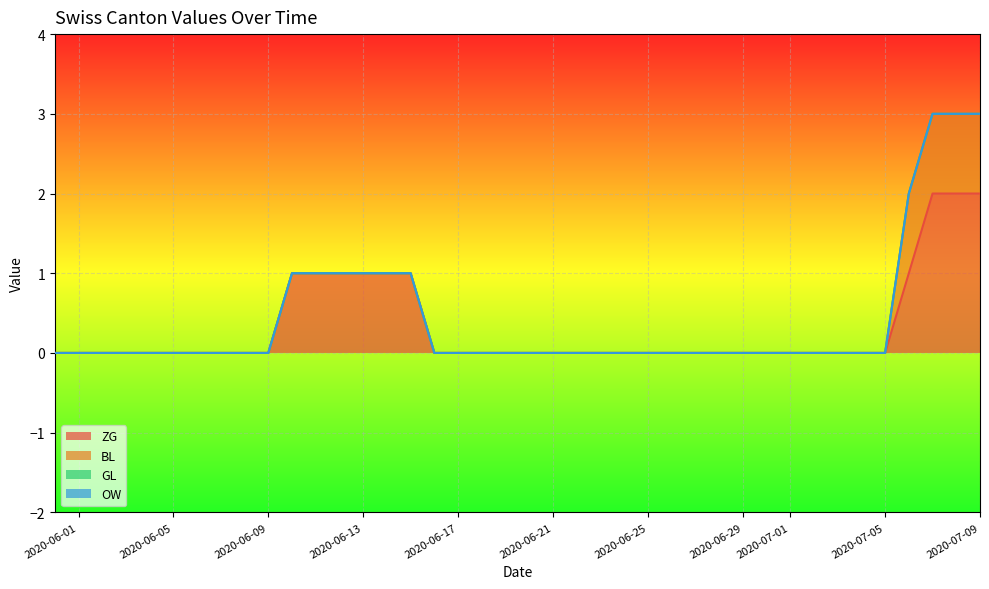

Count the number of data series in this chart.

4